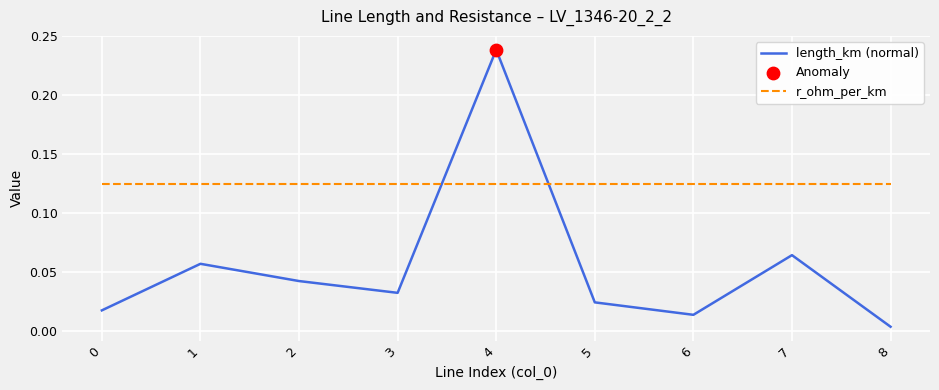

At which category is the sum across all series the highest?

4